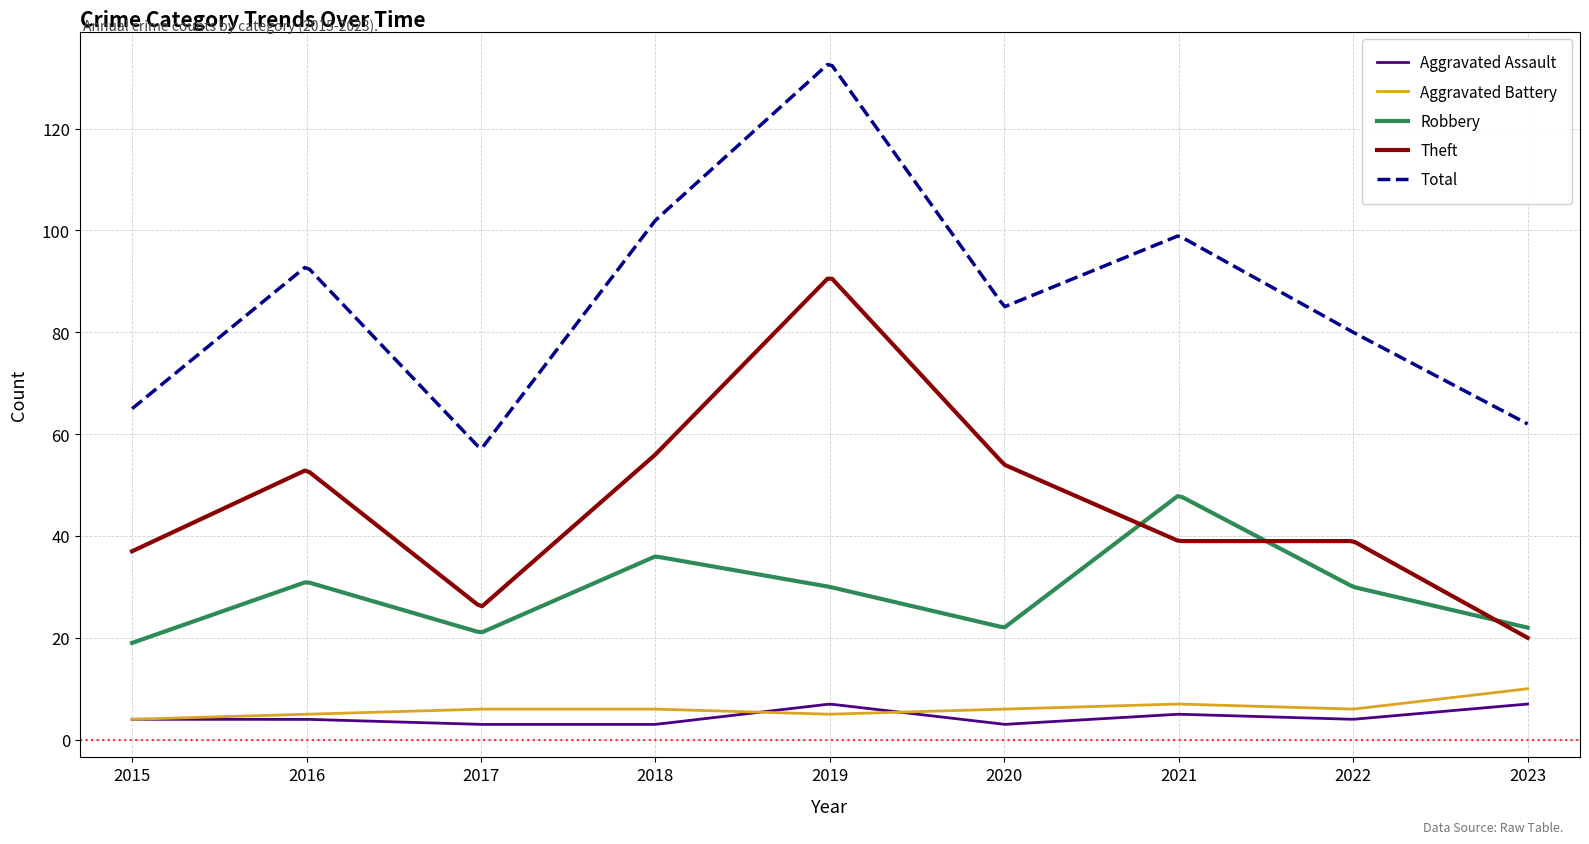

At how many categories does at least one series exceed 37?

300